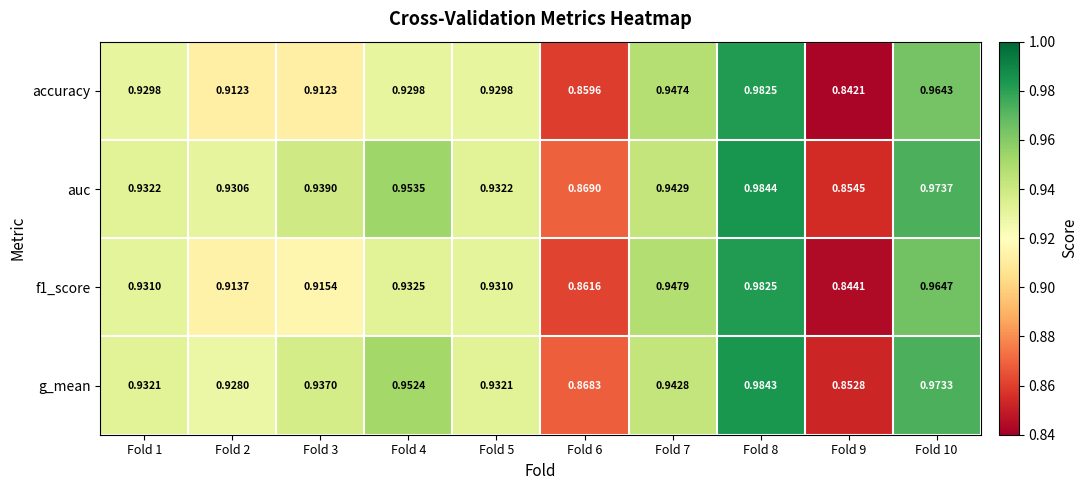

Is the value of accuracy at Fold 10 greater than the value of g_mean at Fold 3?

Yes